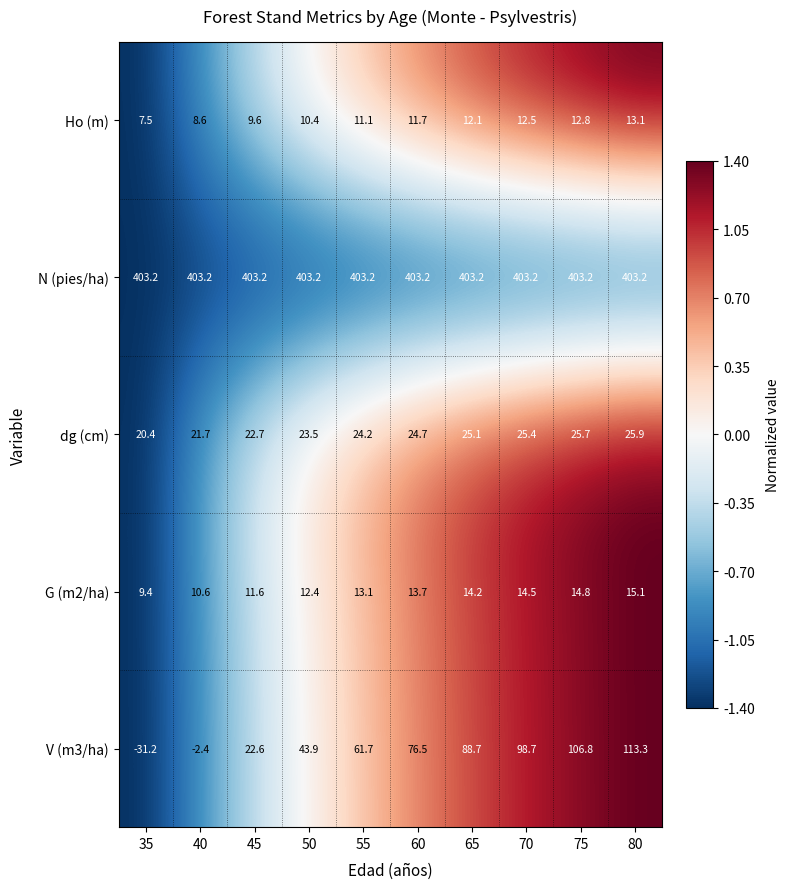

What is the highest value of the dg (cm) series?

25.9